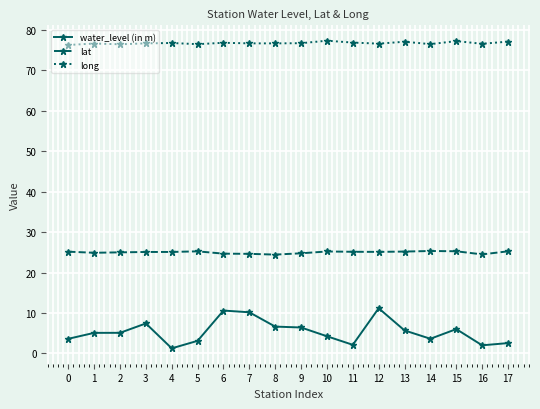

What are all the series names shown in the legend?

water_level (in m), lat, long